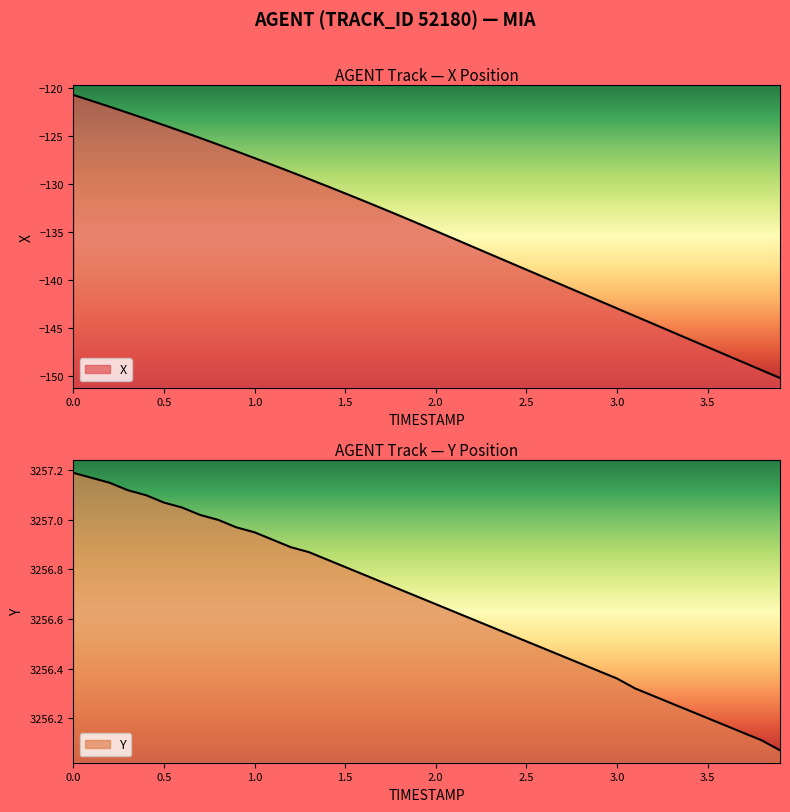

What is the minimum value shown in the chart?

-150.3